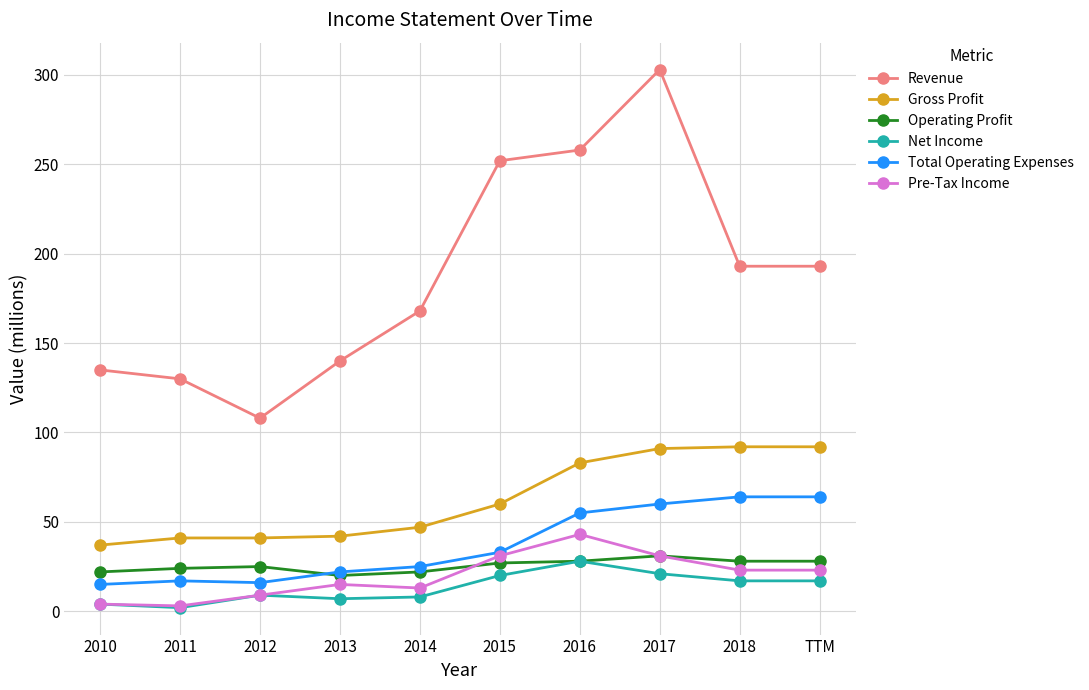

Which series changed the most between 2012 and TTM?

Revenue